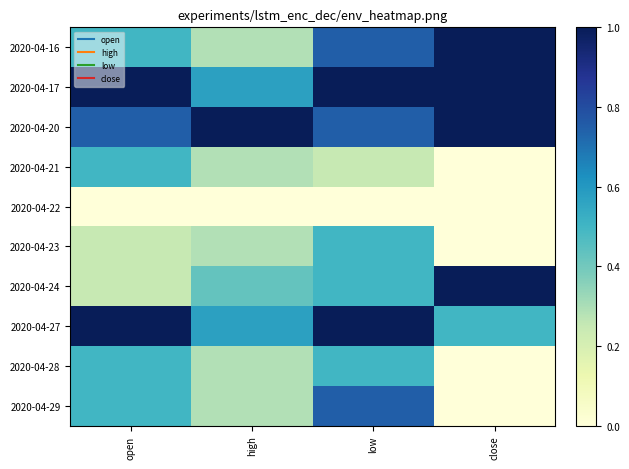

Reading left to right, transcribe all the data shown in this chart.

2020-04-16: open=0.5	high=0.3	low=0.7	close=1.0
2020-04-17: open=1.0	high=0.6	low=1.0	close=1.0
2020-04-20: open=0.7	high=1.0	low=0.7	close=1.0
2020-04-21: open=0.5	high=0.3	low=0.2	close=0.0
2020-04-22: open=0.0	high=0.0	low=0.0	close=0.0
2020-04-23: open=0.2	high=0.3	low=0.5	close=0.0
2020-04-24: open=0.2	high=0.4	low=0.5	close=1.0
2020-04-27: open=1.0	high=0.6	low=1.0	close=0.5
2020-04-28: open=0.5	high=0.3	low=0.5	close=0.0
2020-04-29: open=0.5	high=0.3	low=0.7	close=0.0